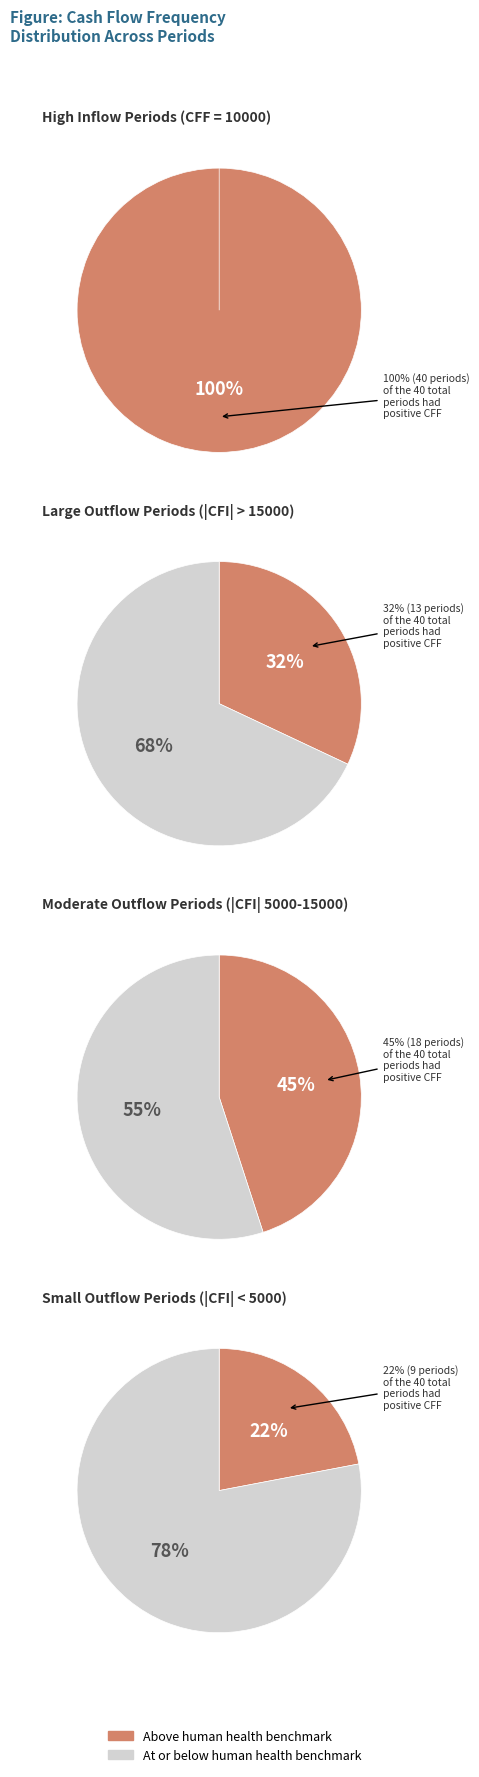

Does Period 30 represent more than half of the total?

No